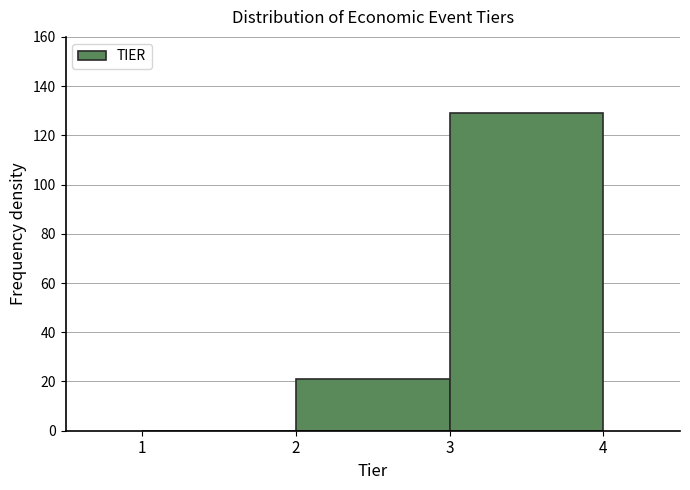

How tall is the bar that spans 2 to 3 on the x-axis? The values are not printed on the chart, so give them approximately, as read against the axis.

22